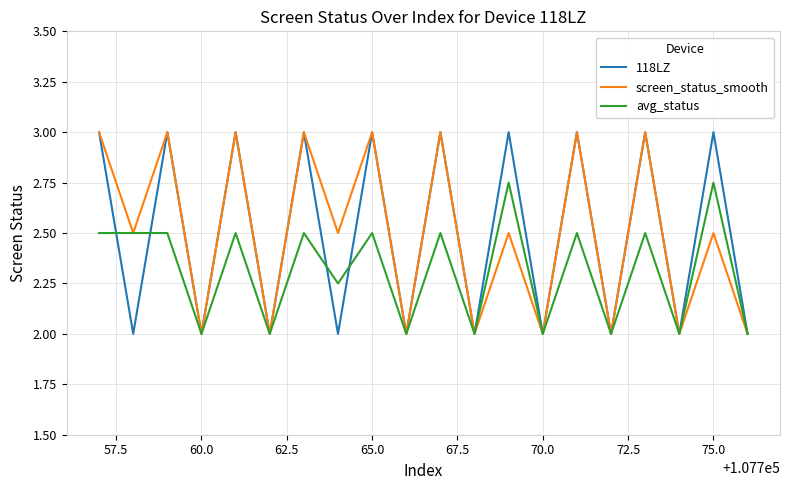

What is the highest value of the 118LZ series?

3.0